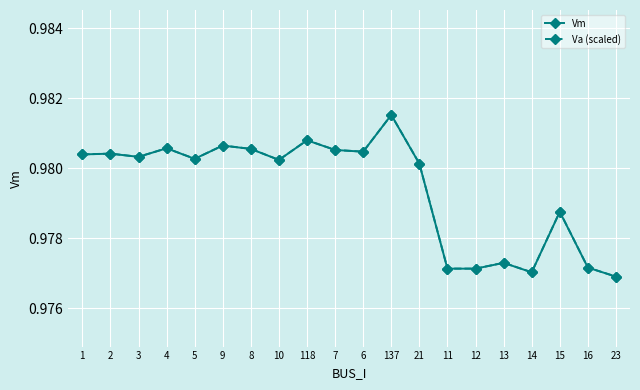

True or false: Va (scaled) has more than 0 points higher than both neighbors.

True